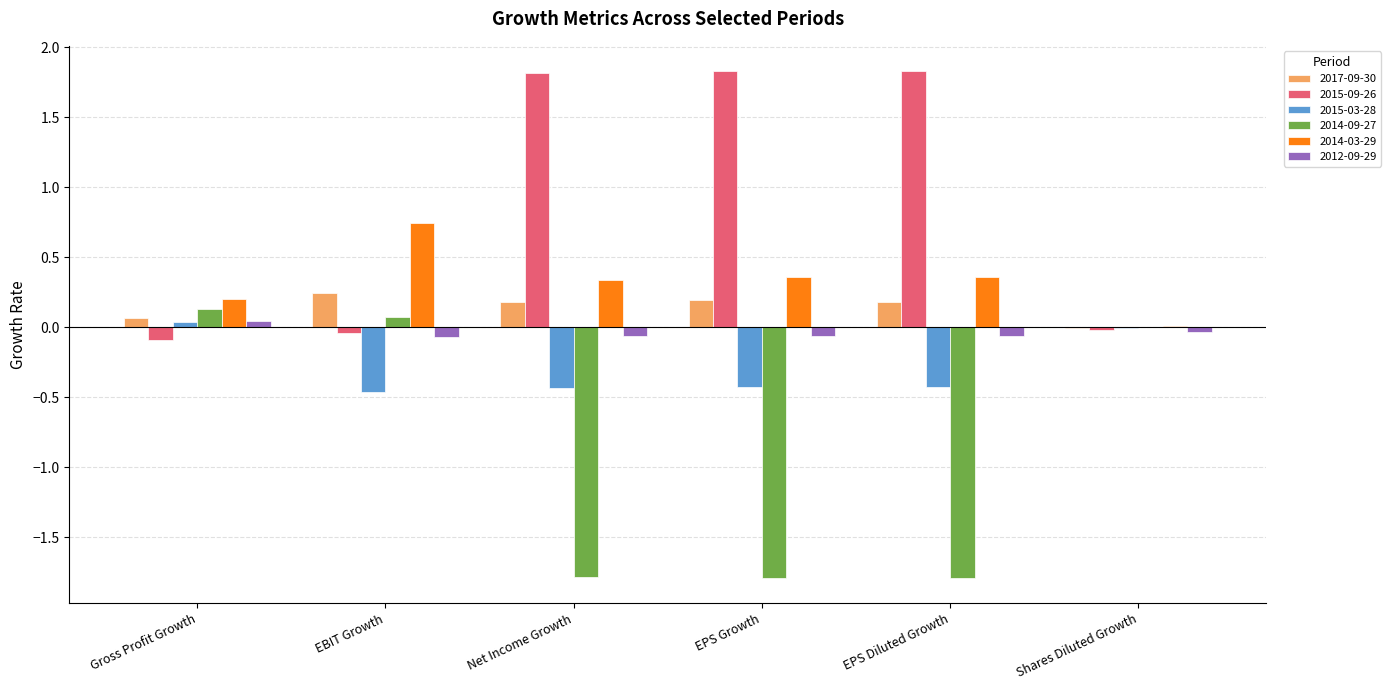

Which series has the largest total across all categories?

2015-09-26